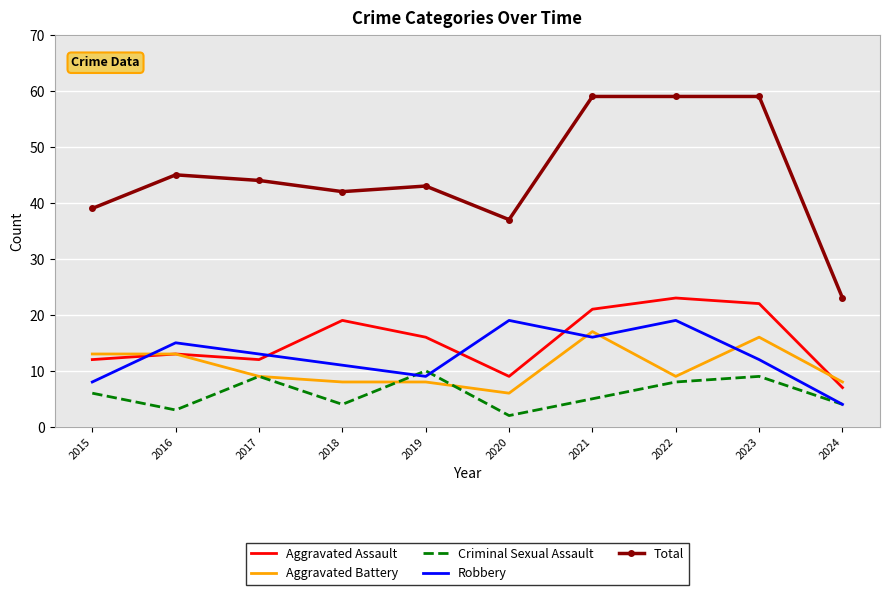

Count the number of categories in the chart.

10